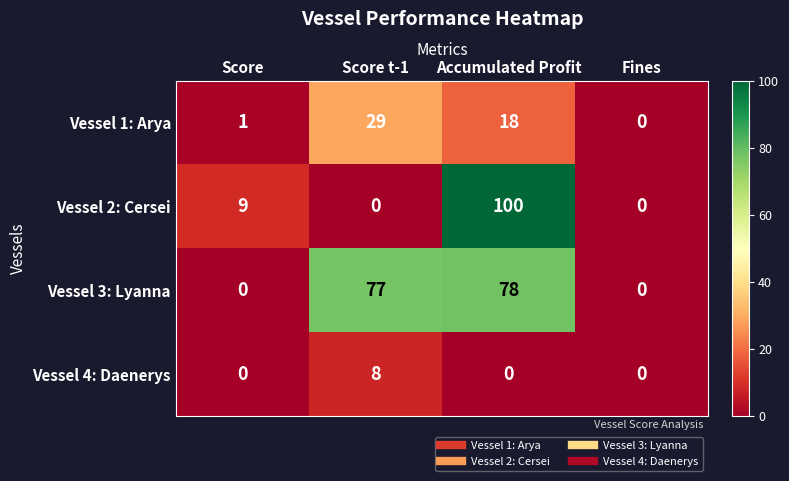

What is the difference between the maximum and minimum values in the Vessel 4: Daenerys series?

8